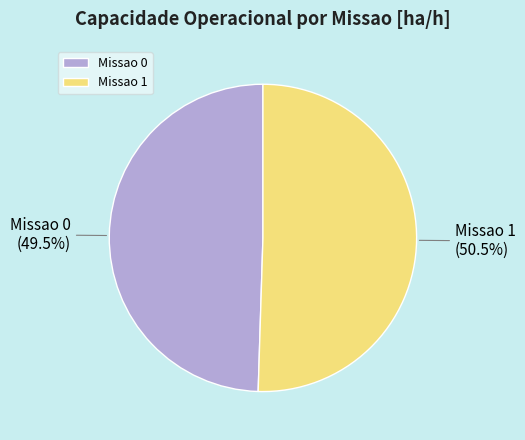

Is it true that Missao 1 is 60% of the pie?

False